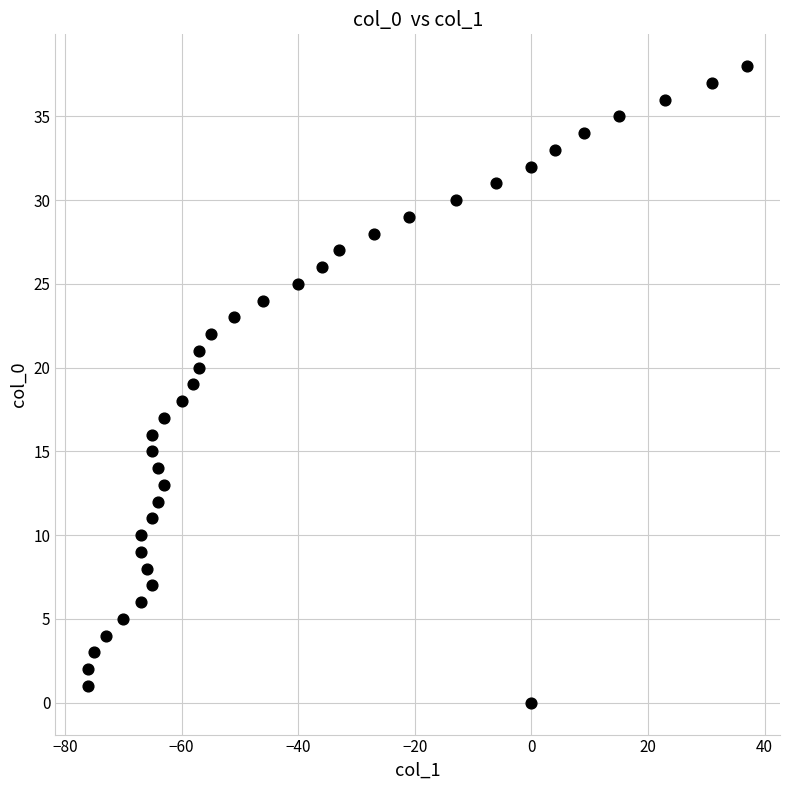

What is the range of X values (max minus min)?

113